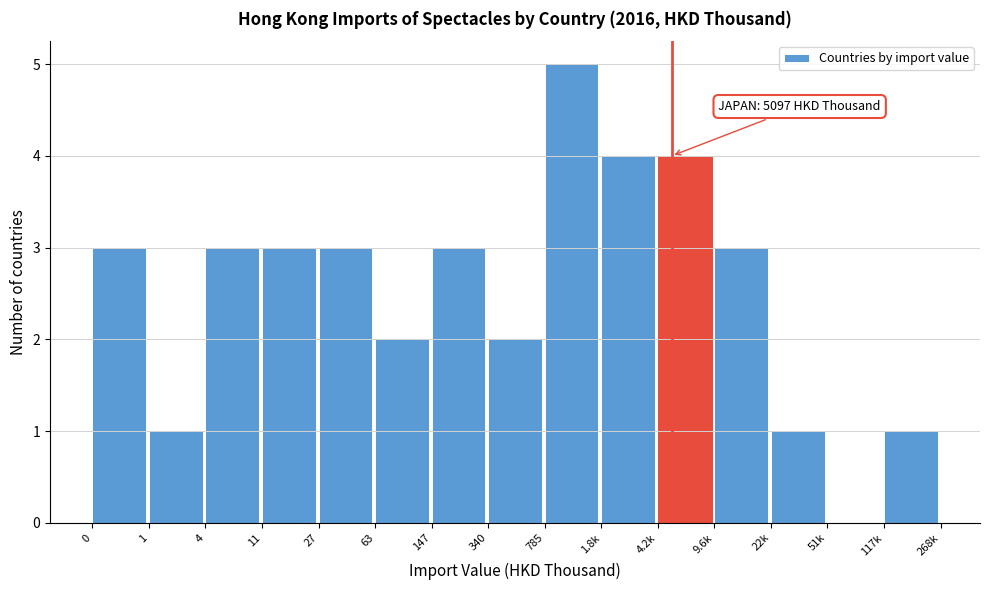

Reading left to right, what are all the values shown in this chart?

0=3	1=1	4=3	11=3	27=3	63=2	147=3	340=2	785=5	1.8k=4	4.2k=4	9.6k=3	22k=1	51k=0	117k=1